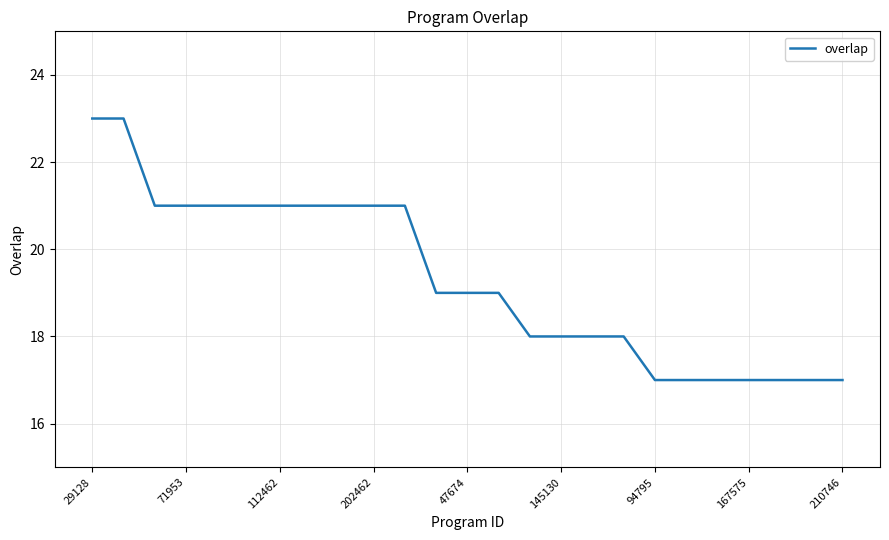

Reading left to right, what are all the values shown in this chart?

23	23	21	21	21	21	21	21	21	21	21	19	19	19	18	18	18	18	17	17	17	17	17	17	17